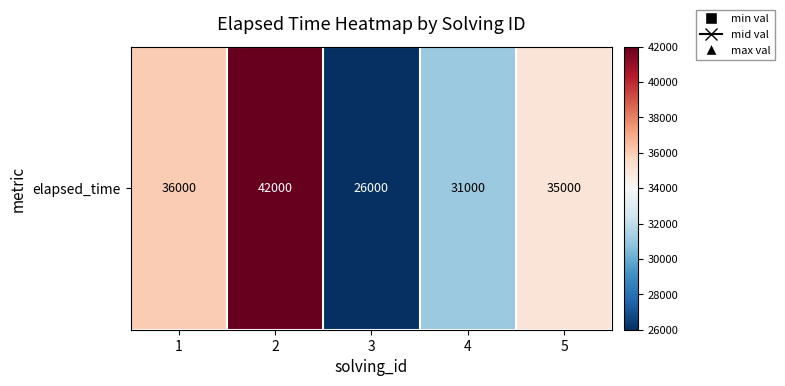

What is the change in value from 1 to 3?

-10000